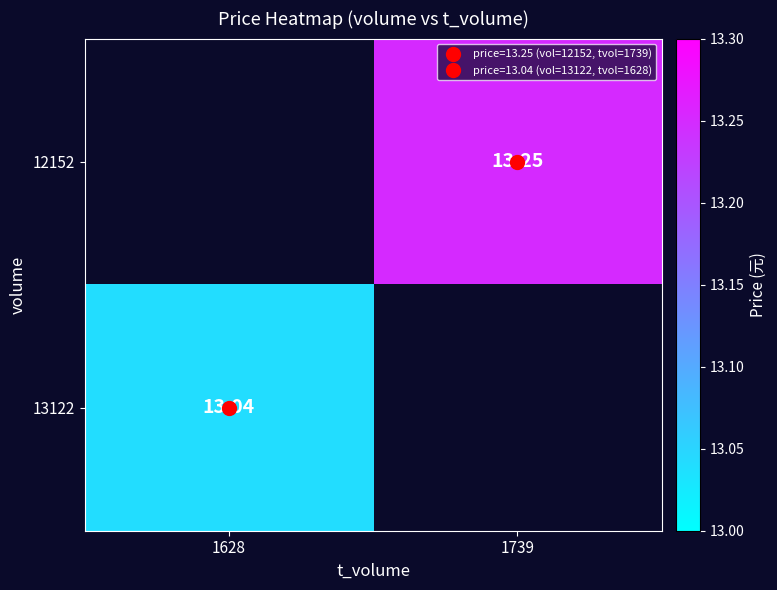

What is the smallest value displayed?

13.0